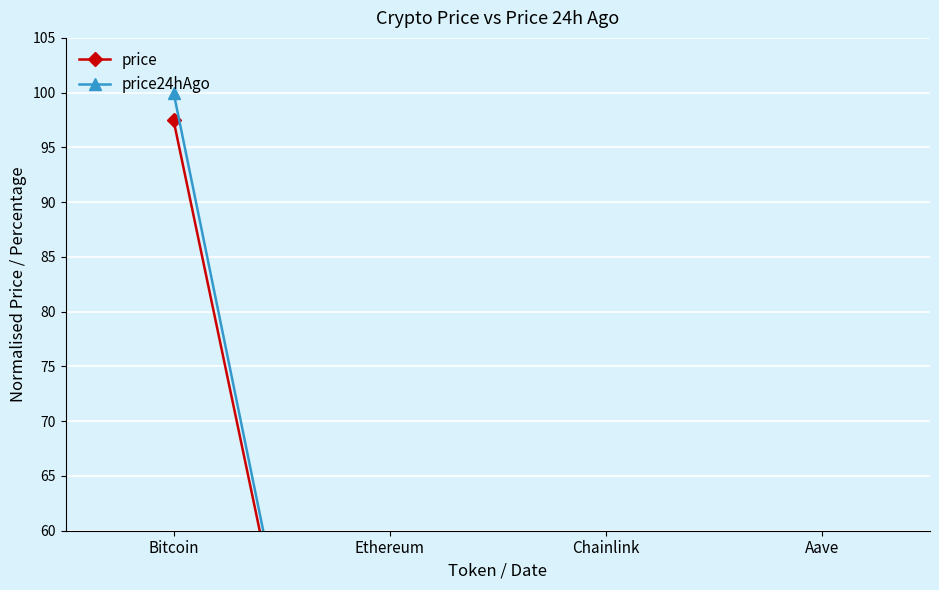

What is the difference between the price24hAgo values at Ethereum and Chainlink?

3.5